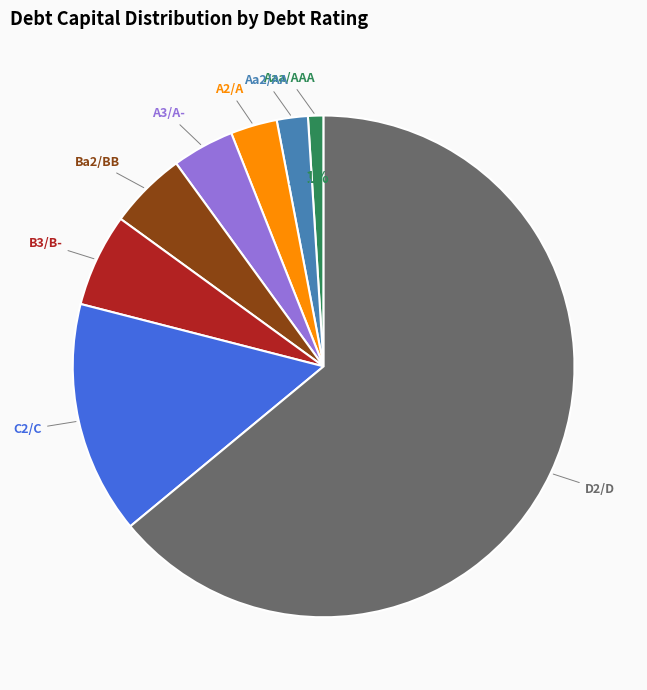

Is D2/D the majority of the pie?

Yes